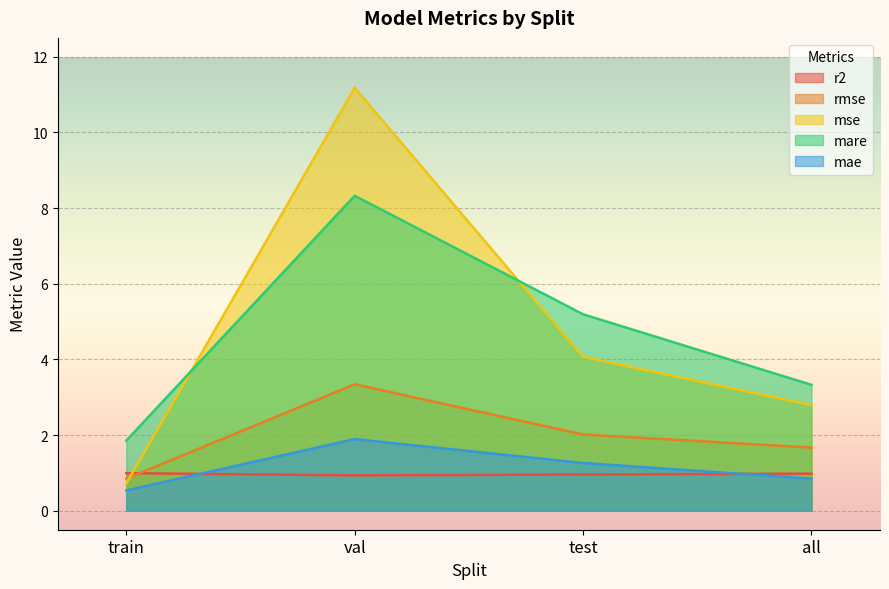

Reading left to right, what are all the values shown in this chart?

r2: 1.0	0.9	1.0	1.0
rmse: 0.8	3.3	2.0	1.7
mse: 0.7	11.2	4.1	2.8
mare: 1.9	8.3	5.2	3.3
mae: 0.5	1.9	1.3	0.9